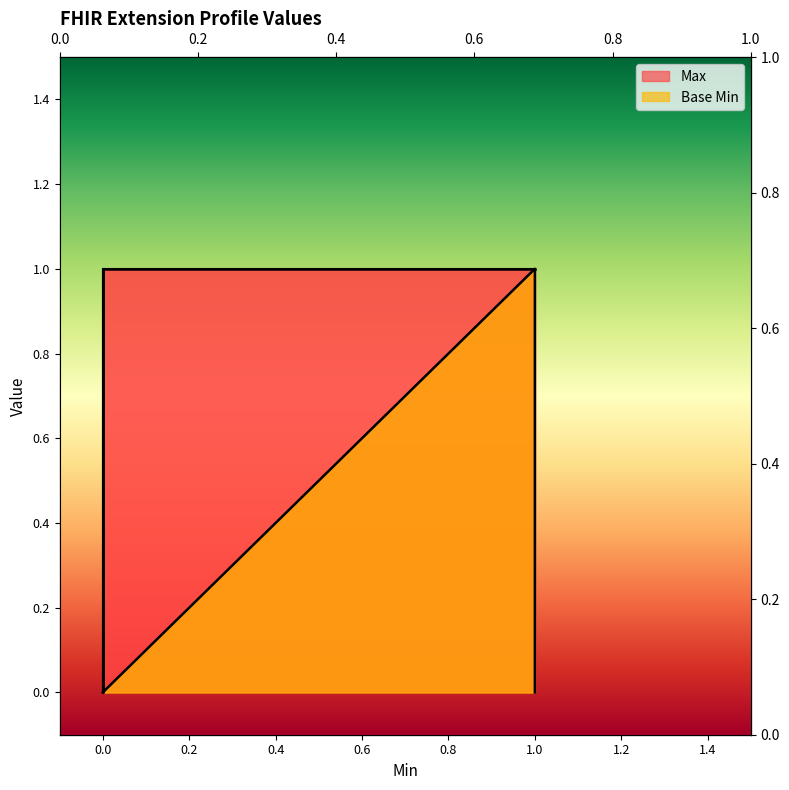

What is the maximum value shown in the chart?

1